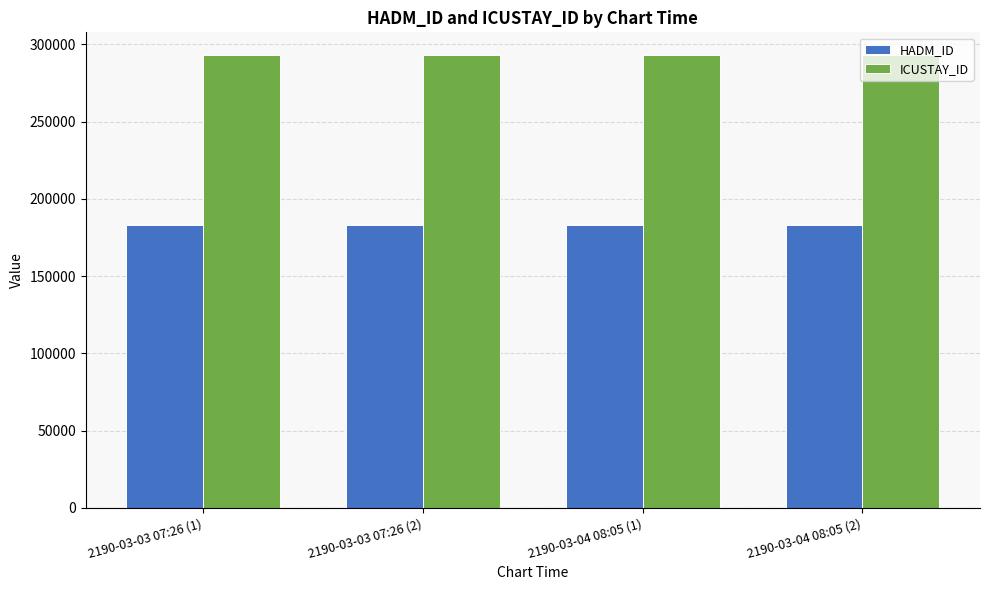

At how many categories does at least one series exceed 230835?

4